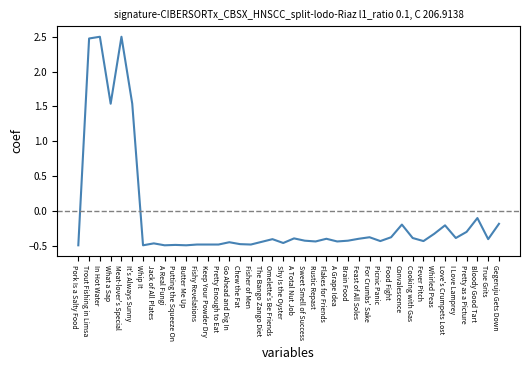

What is the maximum value shown in the chart?

2.5